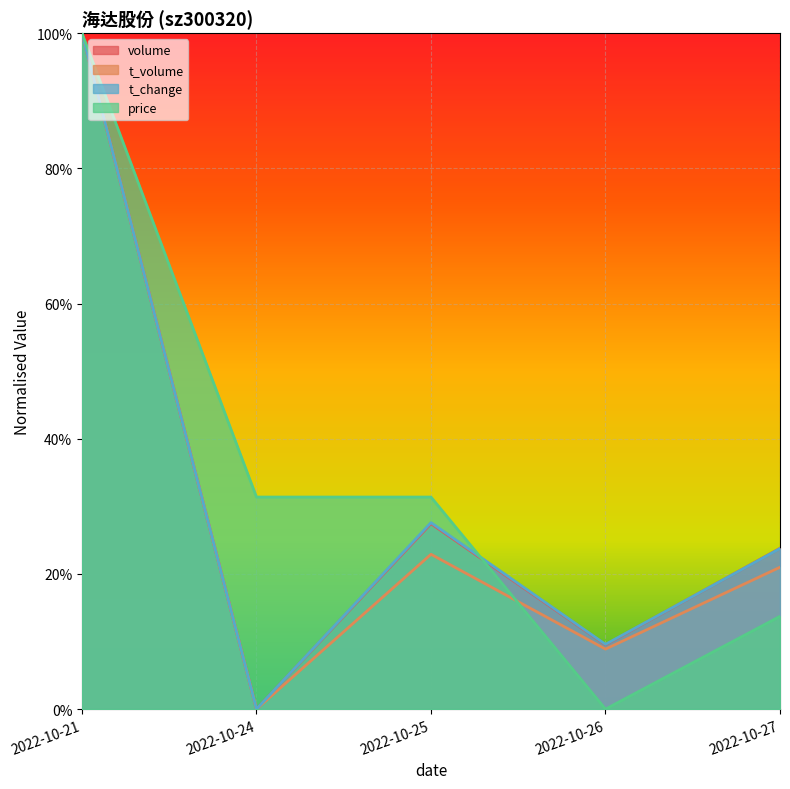

The value of price at 2022-10-24 is 0.3. True or false?

True